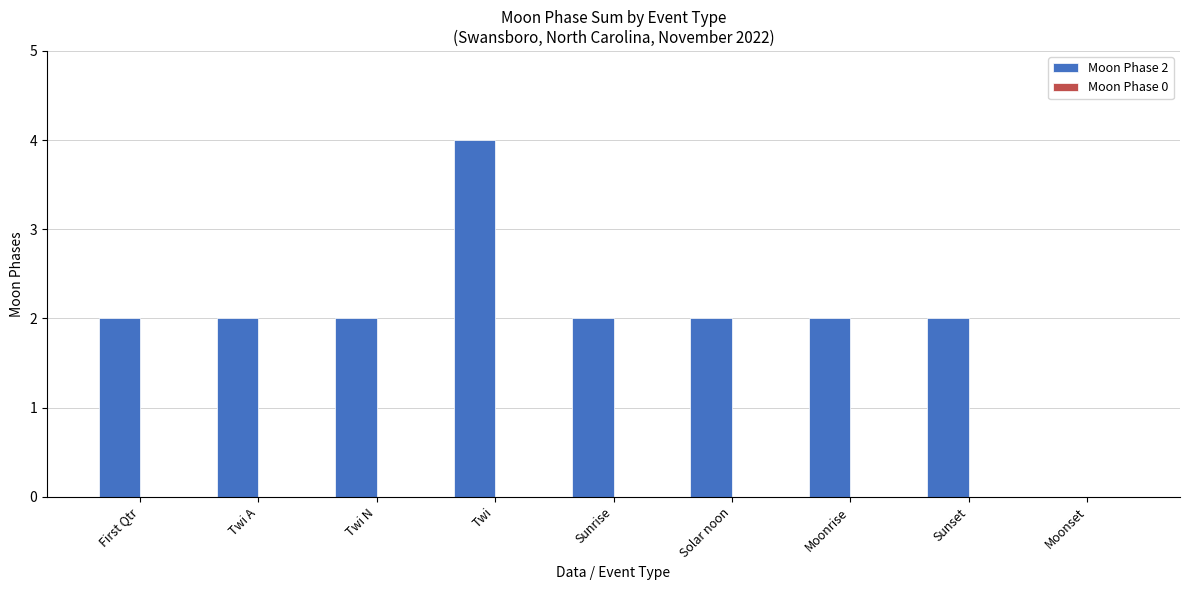

The chart shows a value of 2 at Twi A. True or false?

True